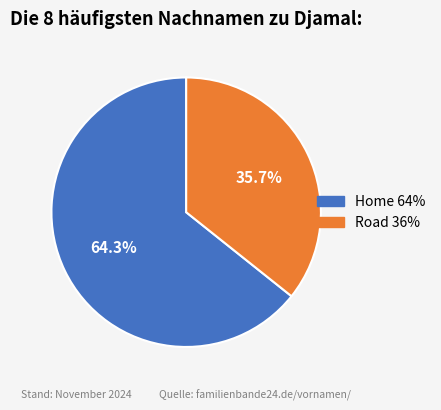

To the nearest percent, what percentage of the pie is Road?

36%